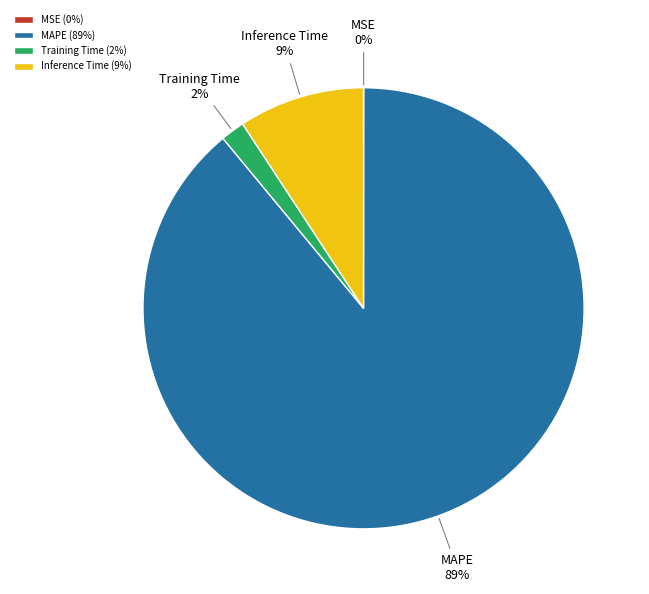

To the nearest percent, what percentage of the pie is Training Time?

2%